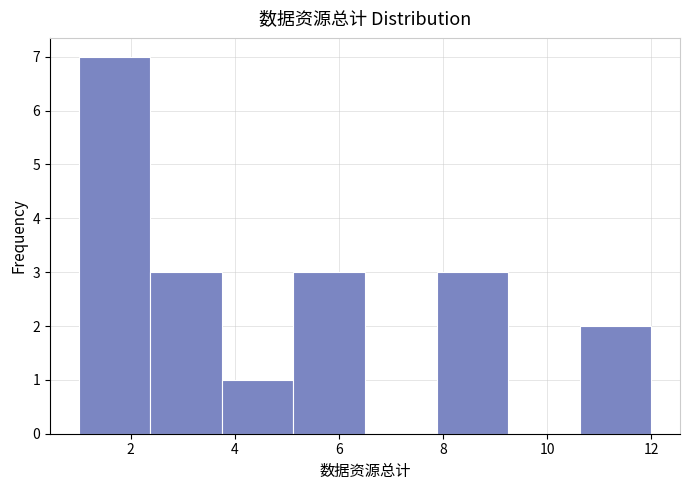

Reading left to right, list every bar in this chart as the range it spans on the x-axis followed by its height. Neither the bar edges nor the heights are printed on the chart, so give them approximately, as read against the axes.

1.0 to 2.4: 7
2.4 to 3.8: 3
3.8 to 5.2: 1
5.2 to 6.6: 3
6.6 to 7.8: 0
7.8 to 9.2: 3
9.2 to 10.6: 0
10.6 to 12.0: 2